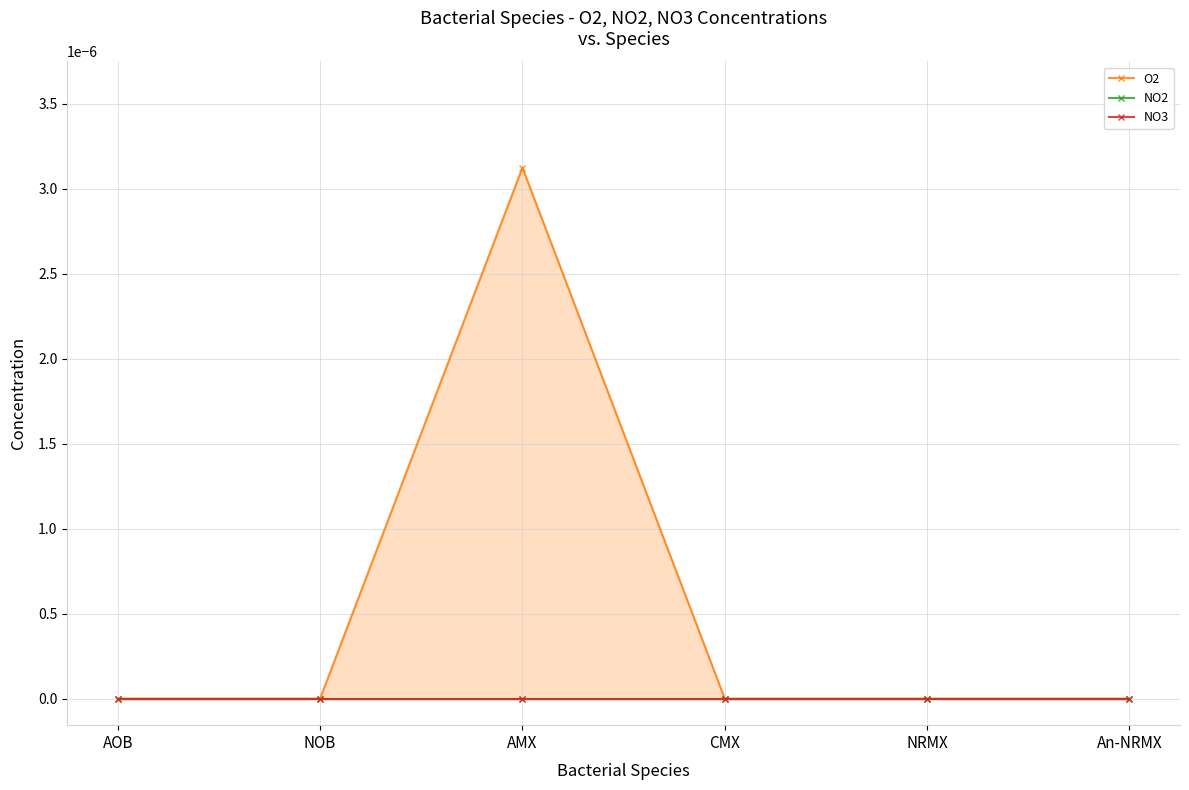

True or false: O2 has a value of 0.0 at AMX.

False